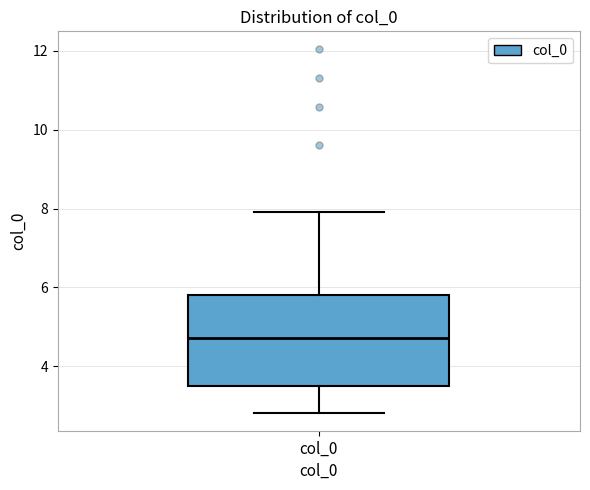

Read this box plot against the y-axis: the position of the median line, the range covered by the box, and the ends of both whiskers. The values are not printed on the chart, so give them approximately, as read against the axis.

median 4.8, box 3.6 to 5.8, whiskers 2.8 to 8.0